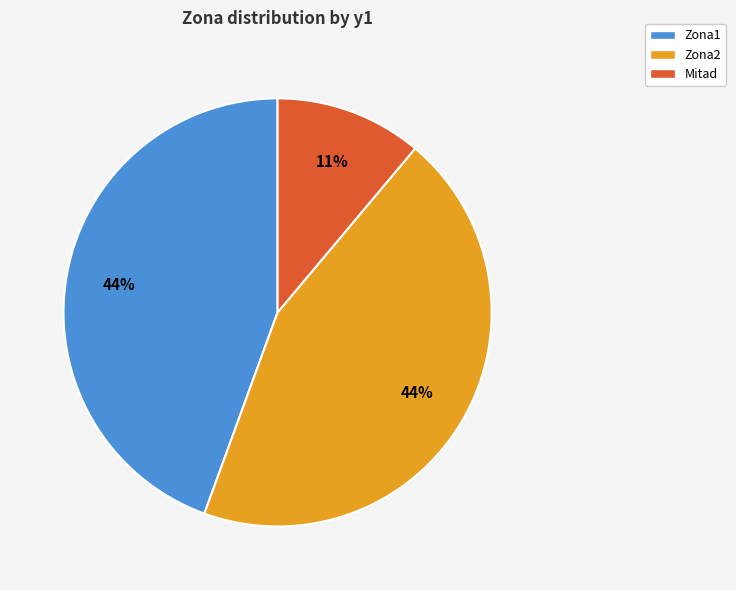

How many segments does this pie chart have?

3